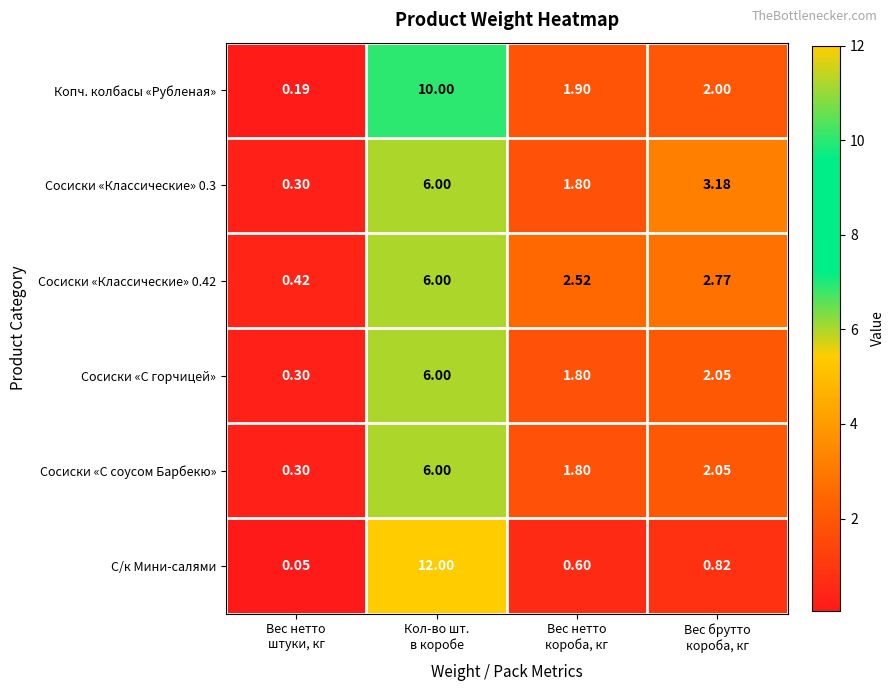

Which series has the widest spread of values?

С/к Мини-салями